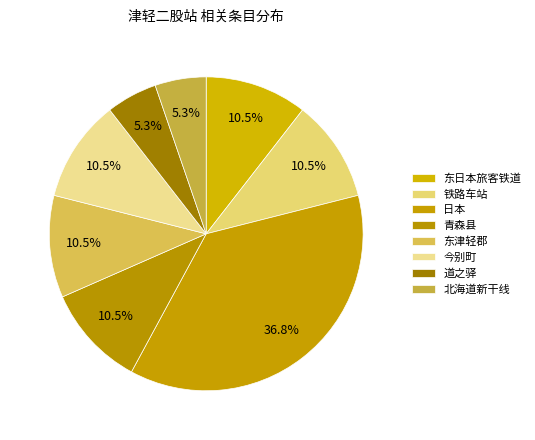

Rank the categories by value from lowest to highest.

道之驿, 北海道新干线, 东日本旅客铁道, 铁路车站, 青森县, 东津轻郡, 今别町, 日本